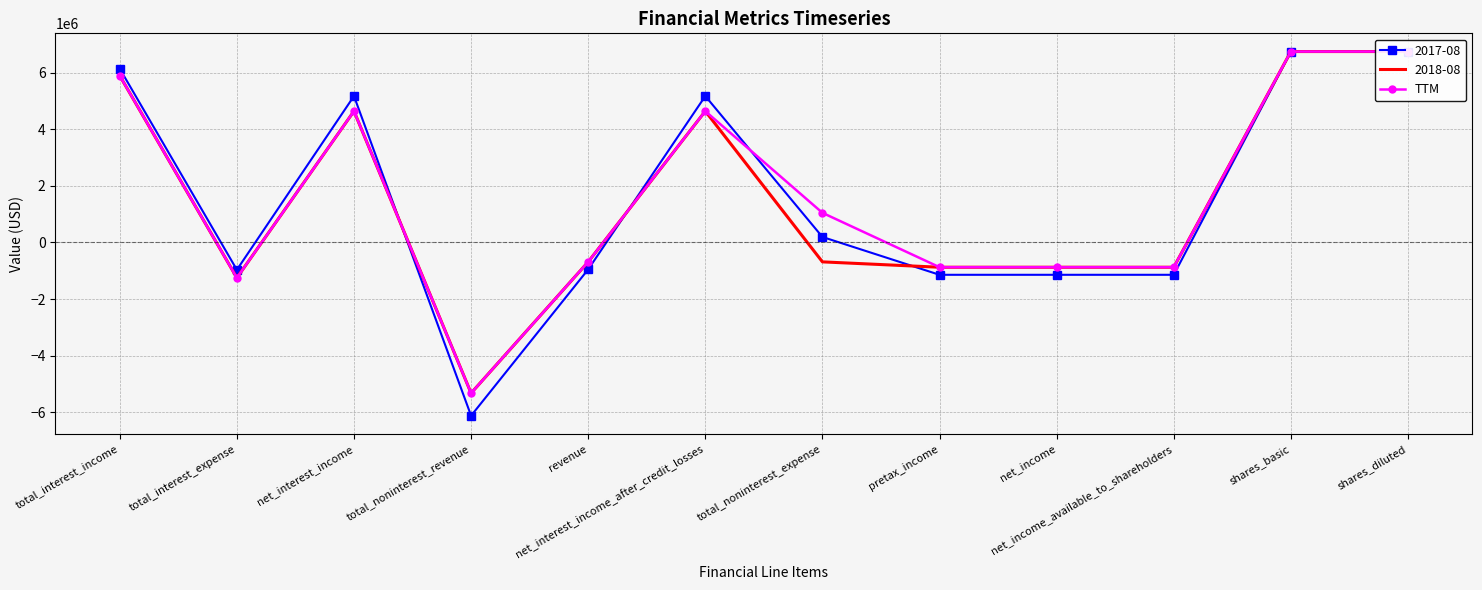

Between net_income_available_to_shareholders and net_income, which is larger?

net_income_available_to_shareholders